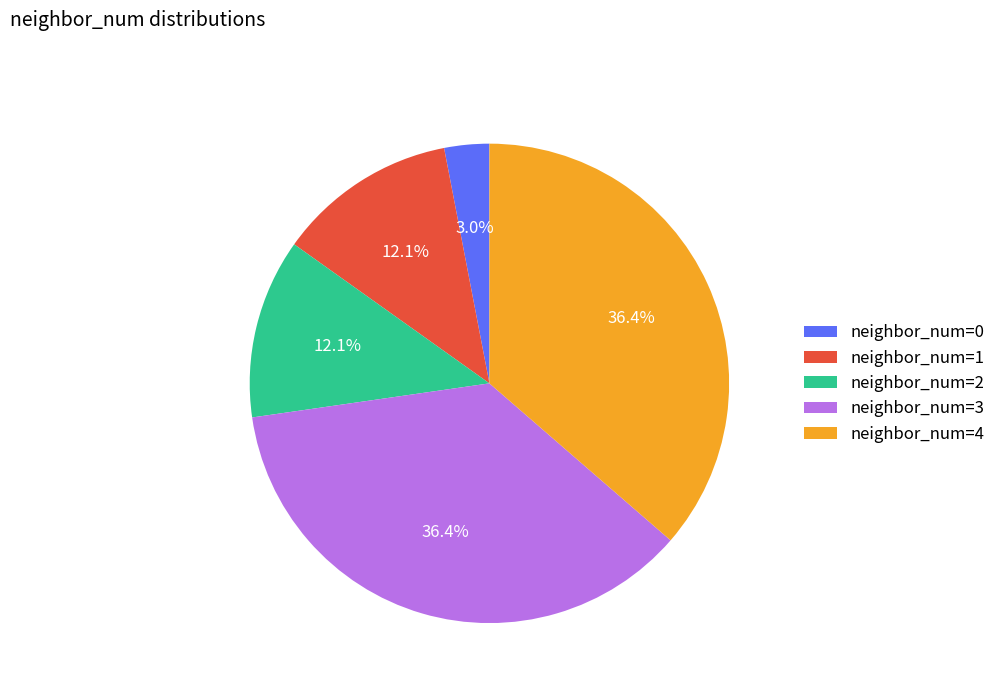

Which has a higher value, neighbor_num=0 or neighbor_num=3?

neighbor_num=3